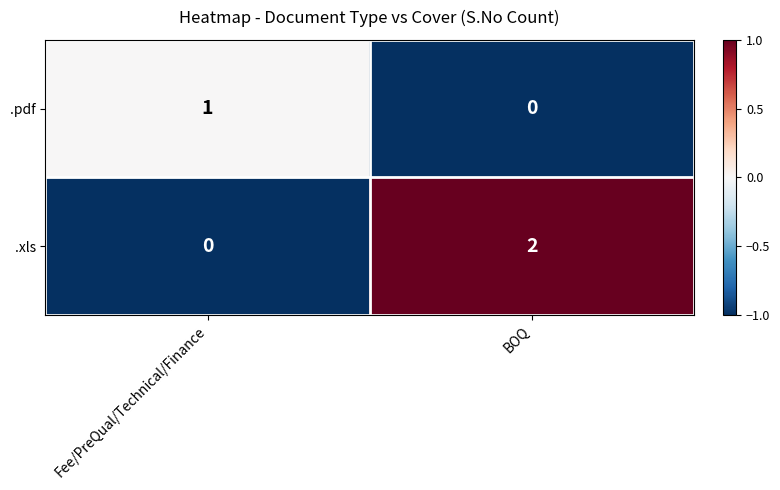

At which category is the sum across all series the highest?

BOQ